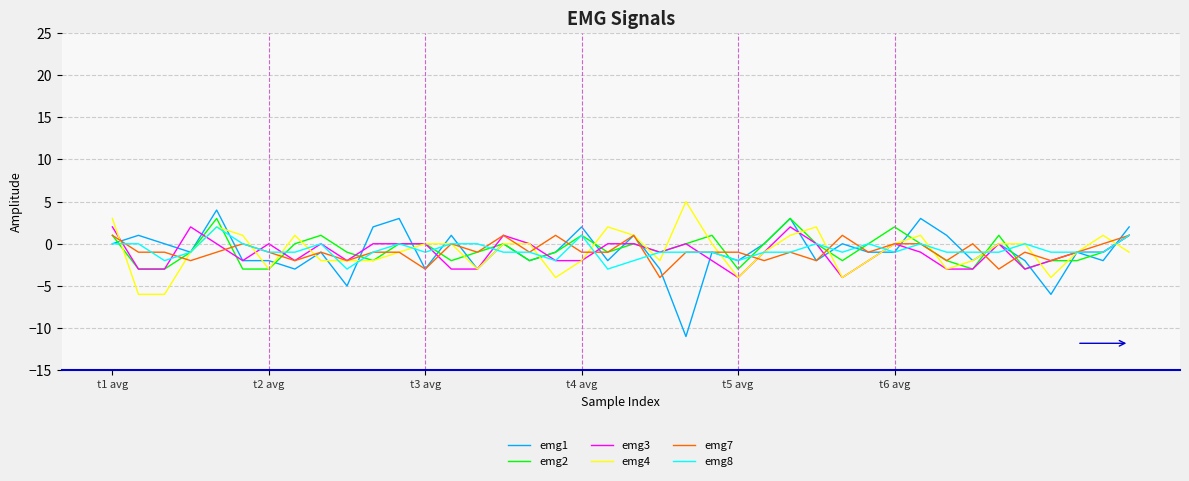

What is the minimum value for emg1?

-11